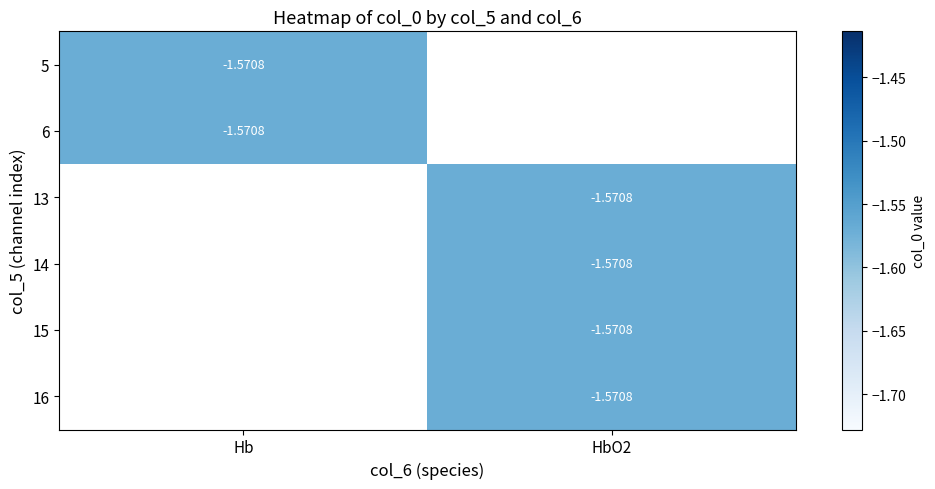

Which series has the widest spread of values?

Hb